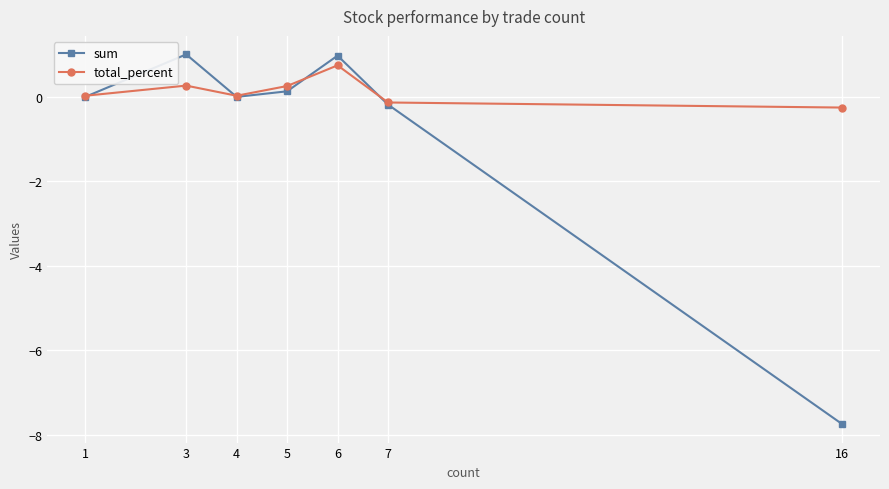

Between 5 and 6, which series saw the biggest shift?

sum